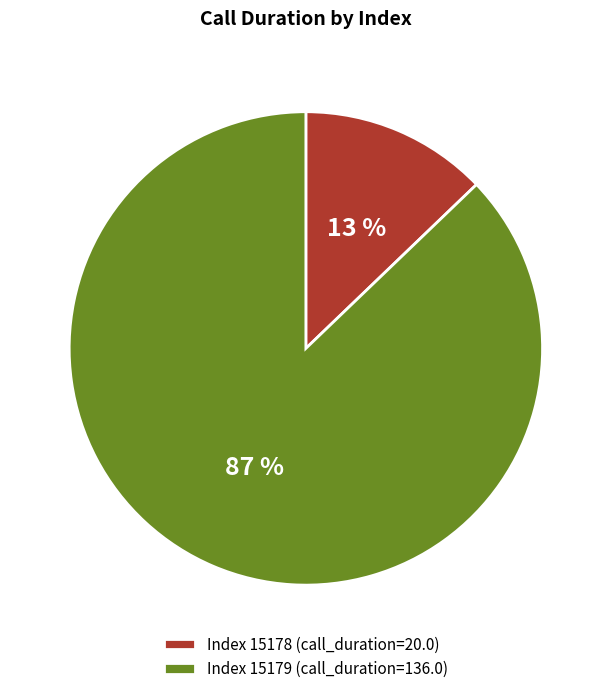

What percentage is the Index 15179 (call_duration=136.0) slice, to the nearest percent?

87%